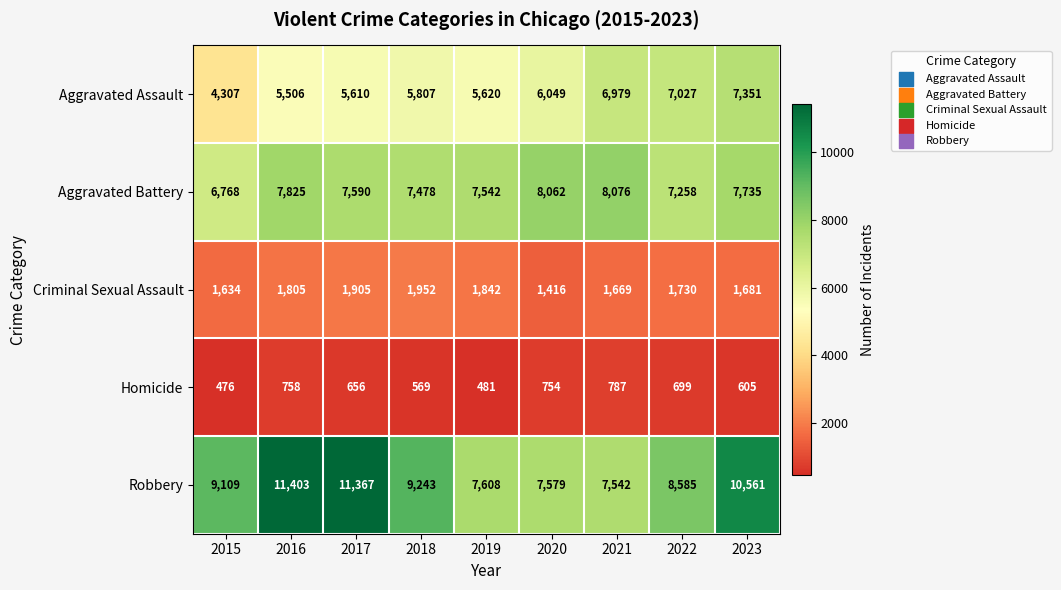

What is the difference between the Aggravated Assault values at 2021 and 2015?

2672